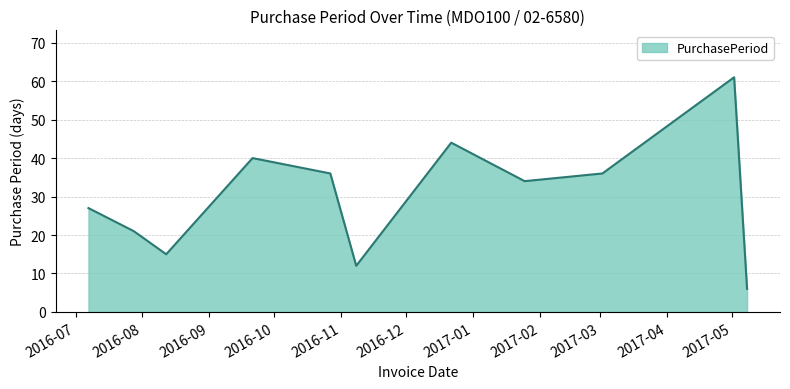

What is the smallest value displayed?

6